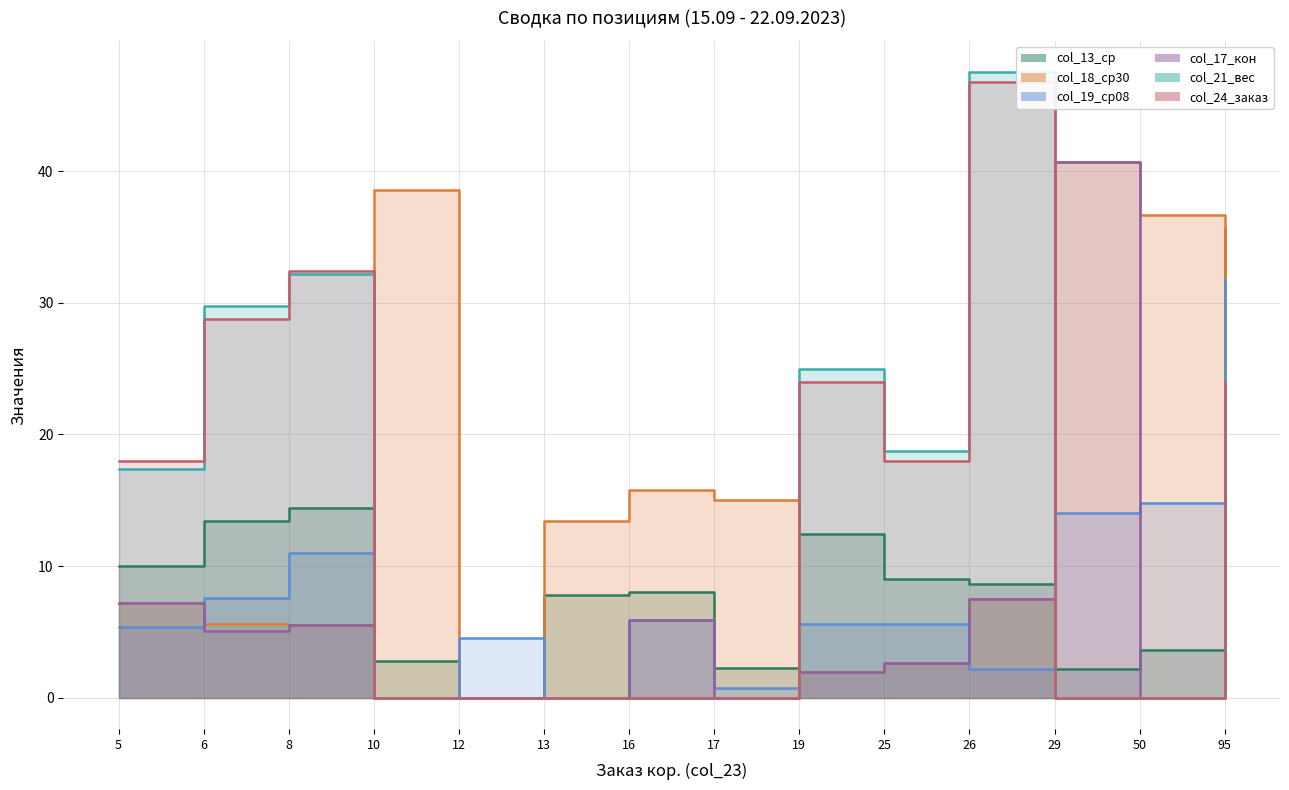

The value of col_19_ср08 at 13 is 0.0. True or false?

True